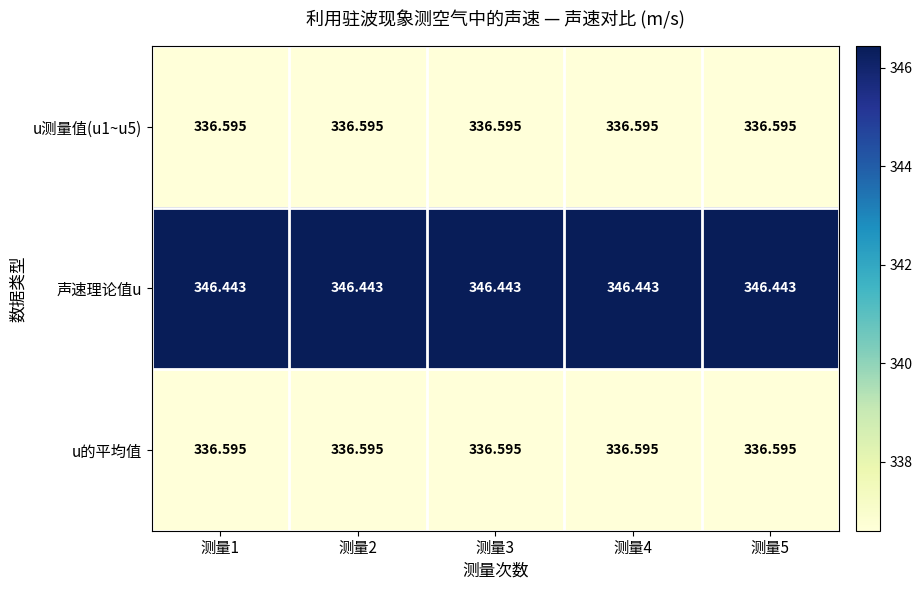

What is the difference between the highest and lowest values at 测量1?

9.8